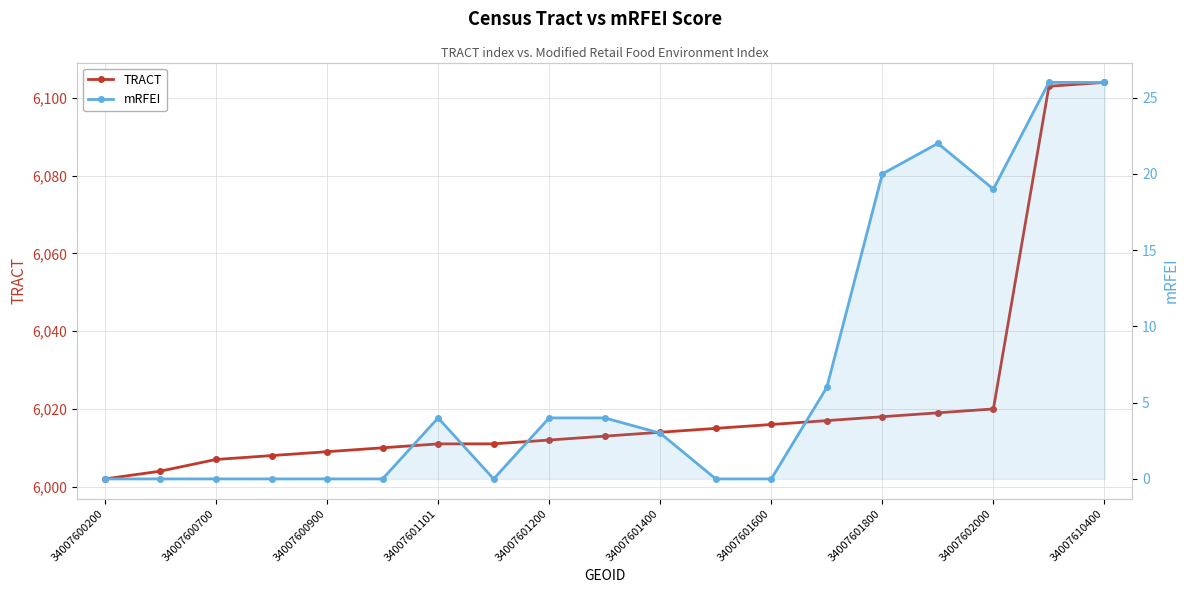

What is the minimum value for TRACT?

6002.0